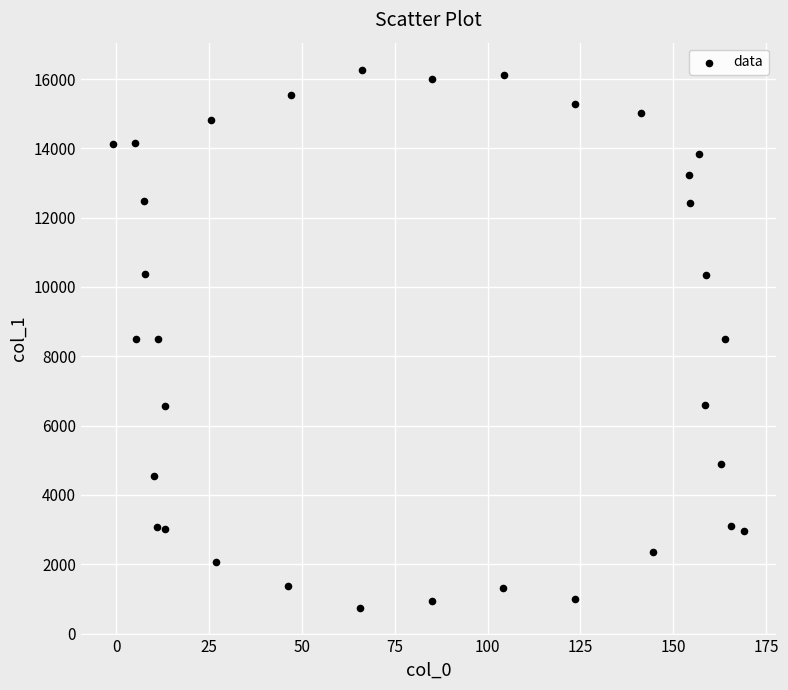

What is the range of X values (max minus min)?

170.1